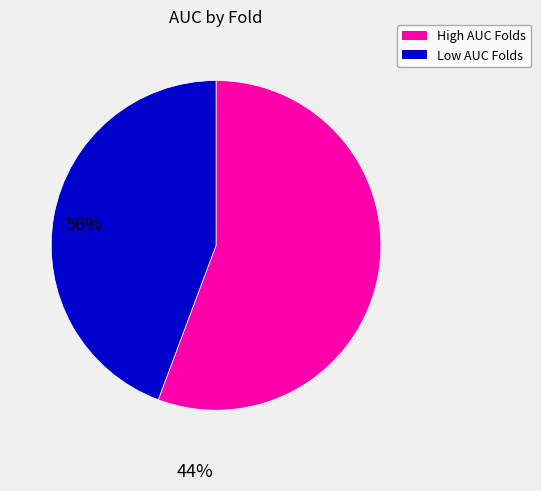

Is there any slice that represents more than half of the pie?

Yes